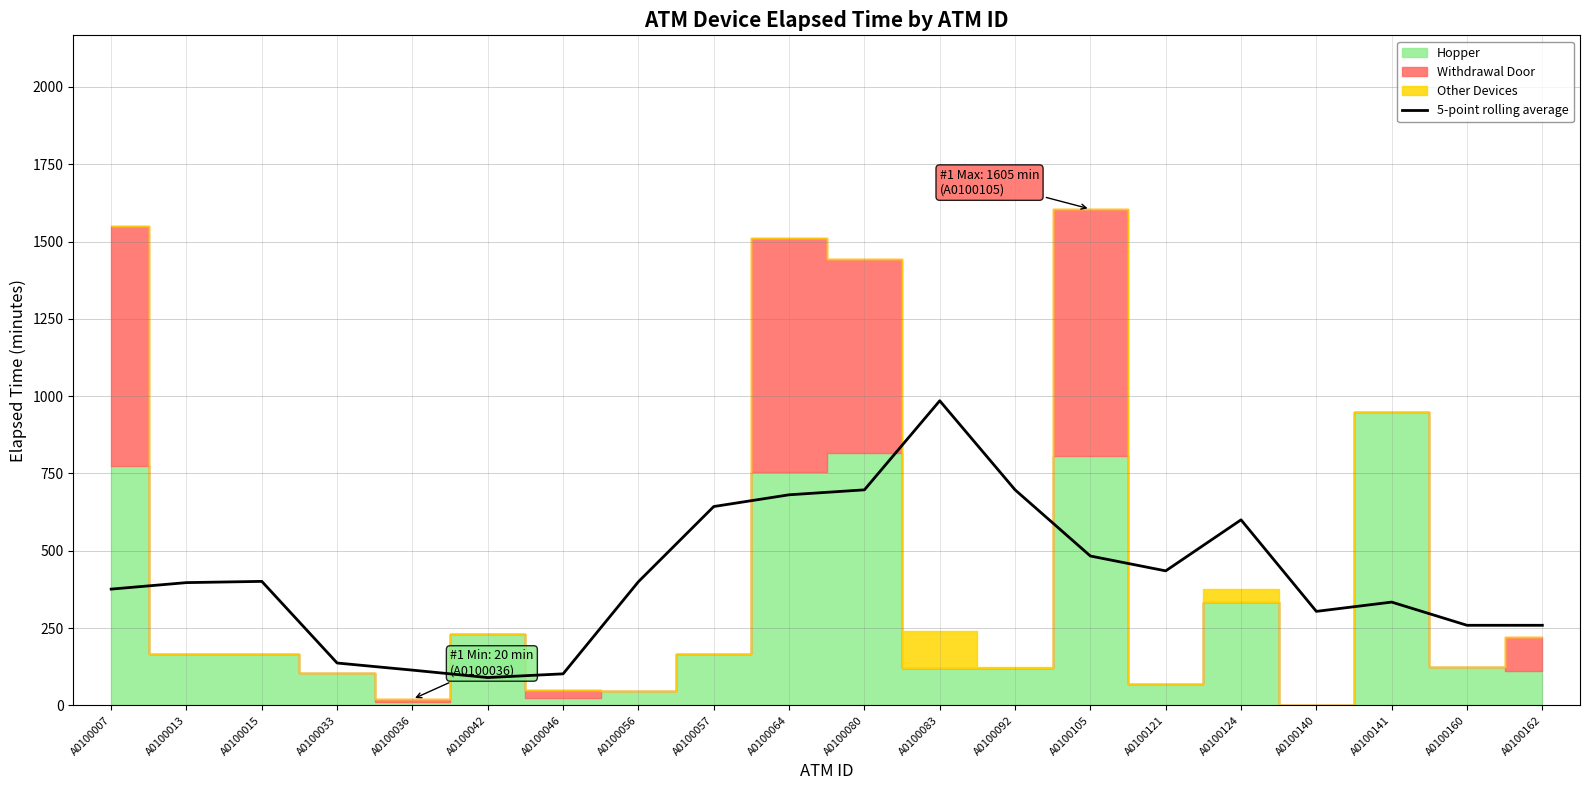

What is the value of the 4th point from the left?

137